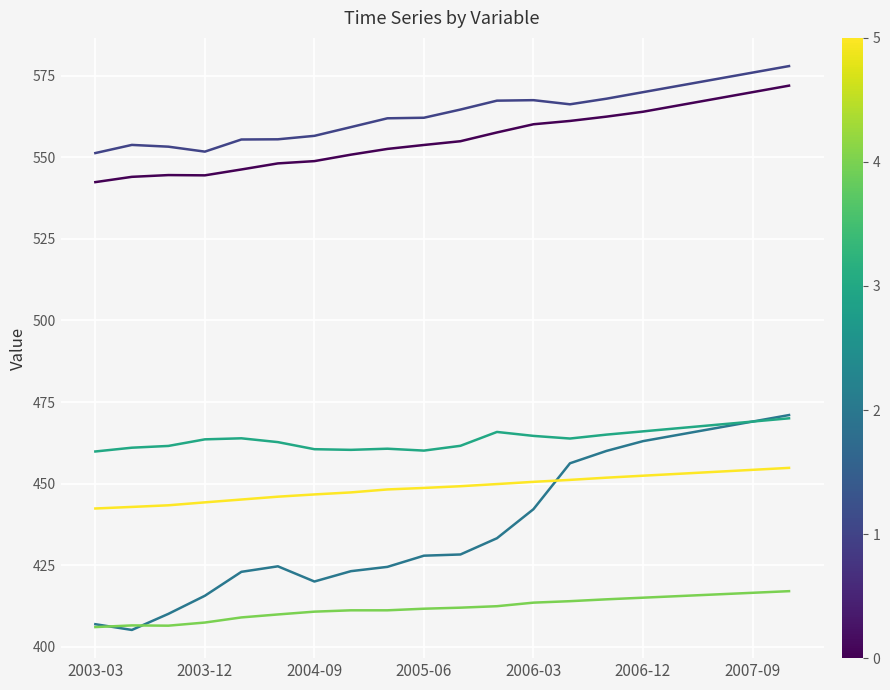

What is the minimum value shown in the chart?

405.1